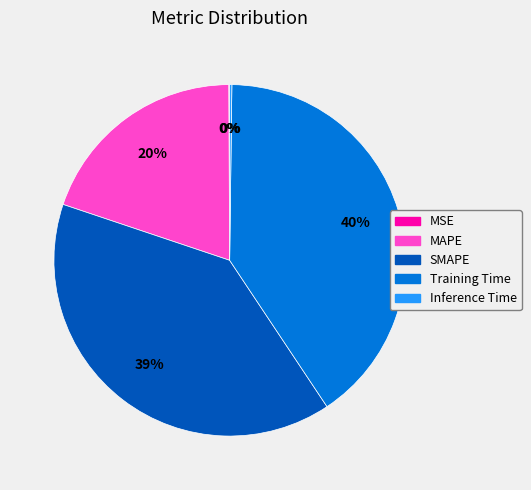

What percentage is the MAPE slice, to the nearest percent?

20%